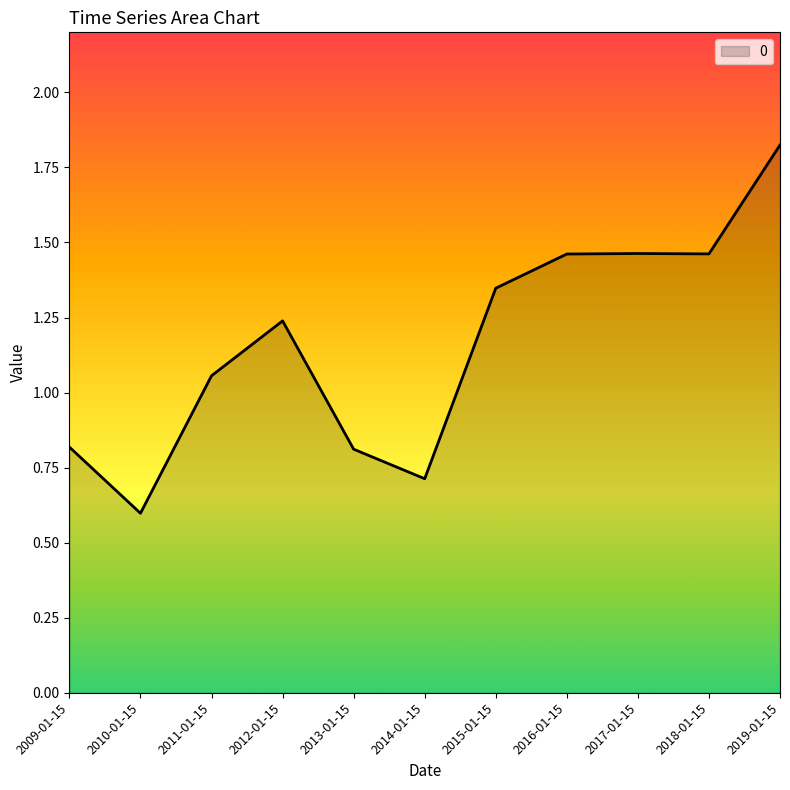

What position from the right is 2016-01-15?

4